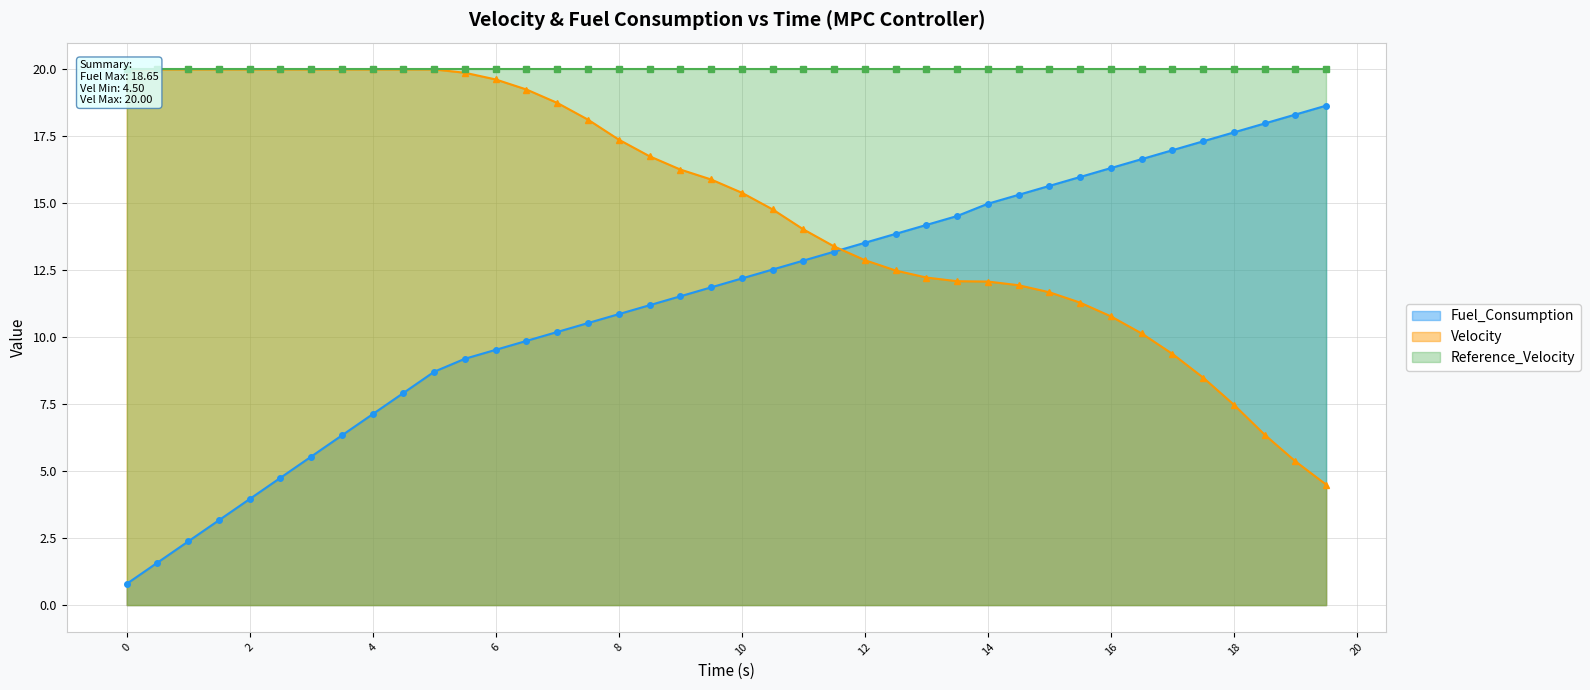

True or false: Fuel_Consumption and Velocity intersect in this chart.

True